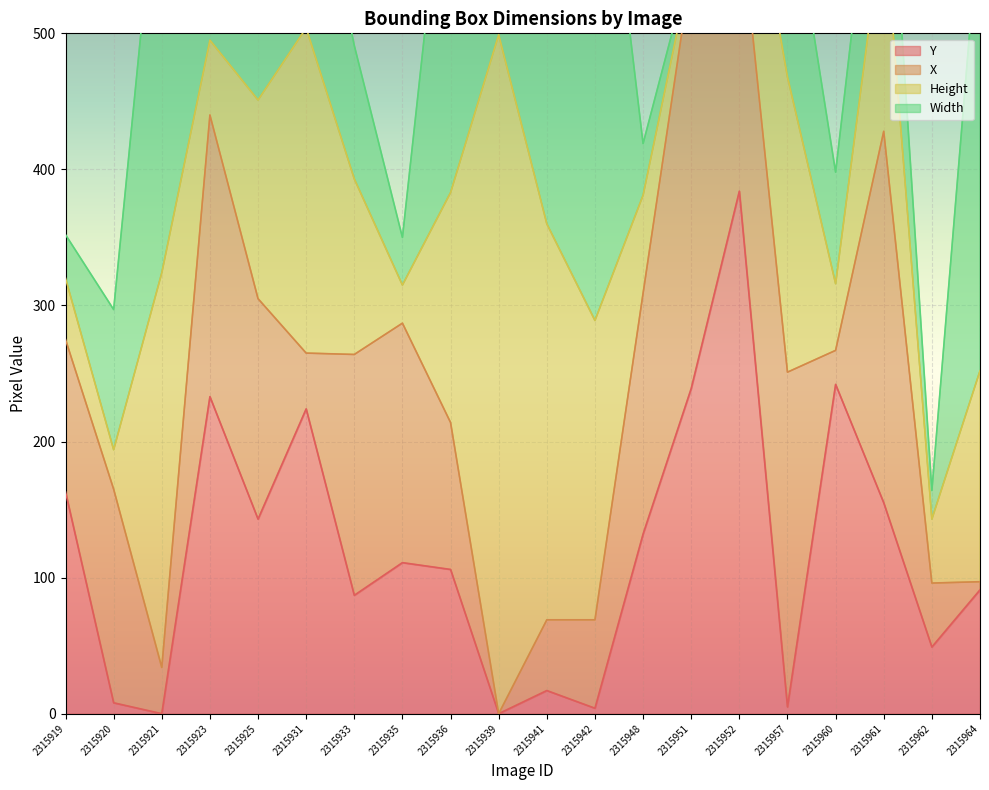

What is the difference between the maximum and minimum values in the Width series?

487